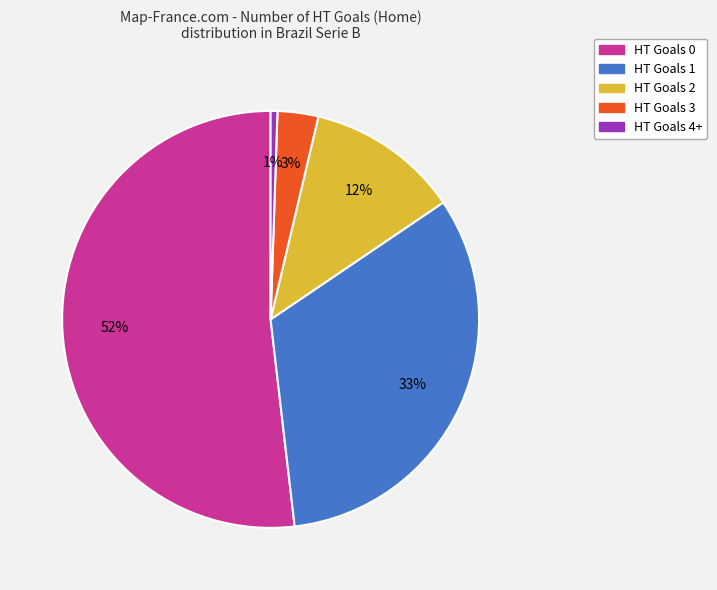

To the nearest percent, what portion does HT Goals 4+ represent?

1%